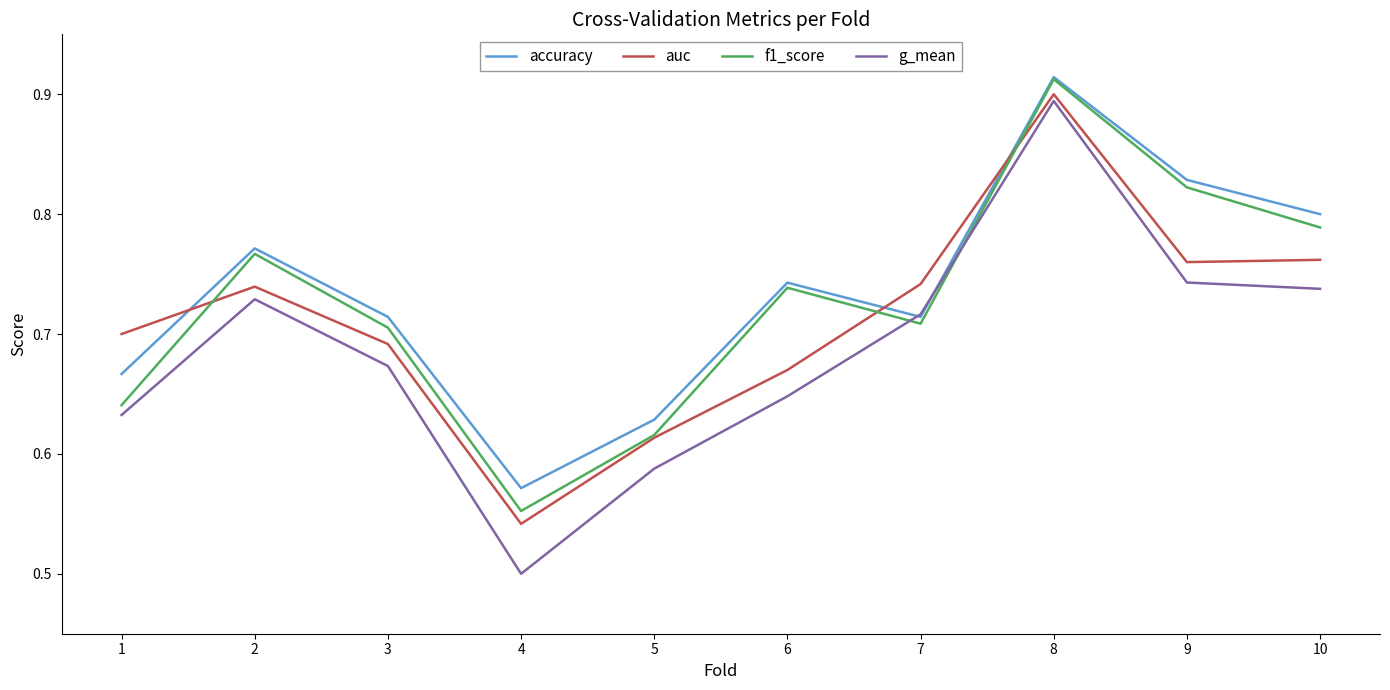

What are all the series names shown in the legend?

accuracy, auc, f1_score, g_mean